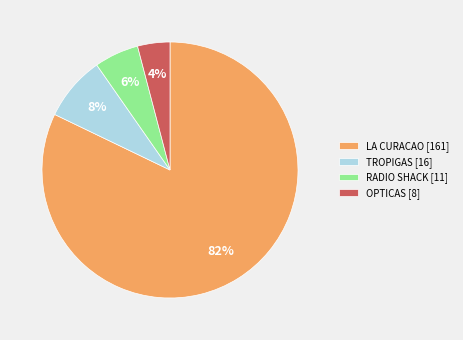

What is the smallest slice in the pie chart?

OPTICAS